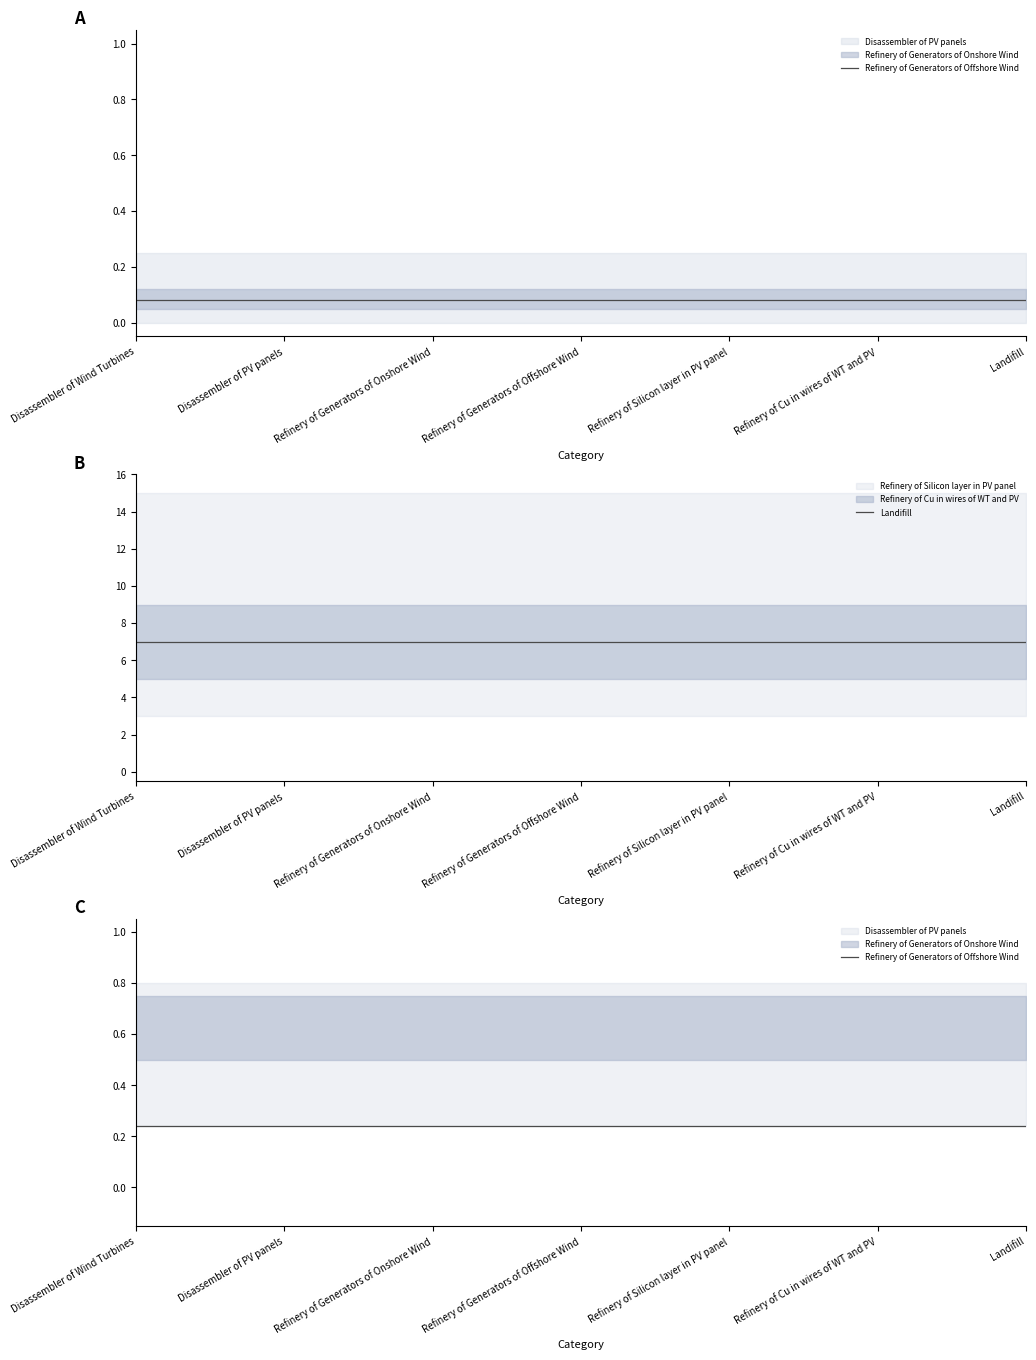

What is the label of the 1st point from the right?

Landifill